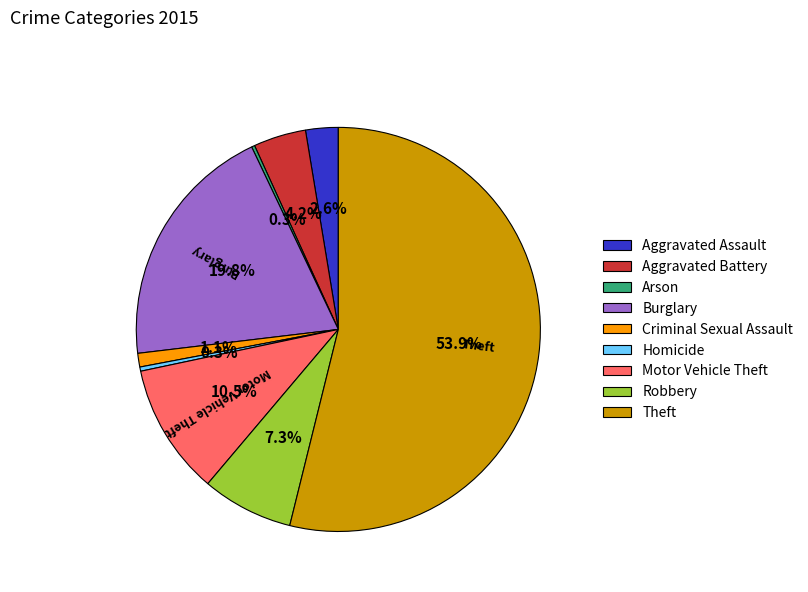

What portion of the pie excludes Criminal Sexual Assault?

98.9%